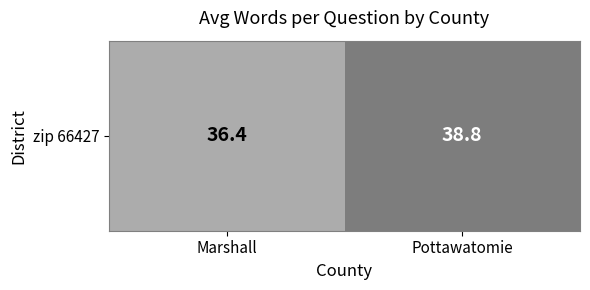

List the labels in order of value, smallest first.

Marshall, Pottawatomie